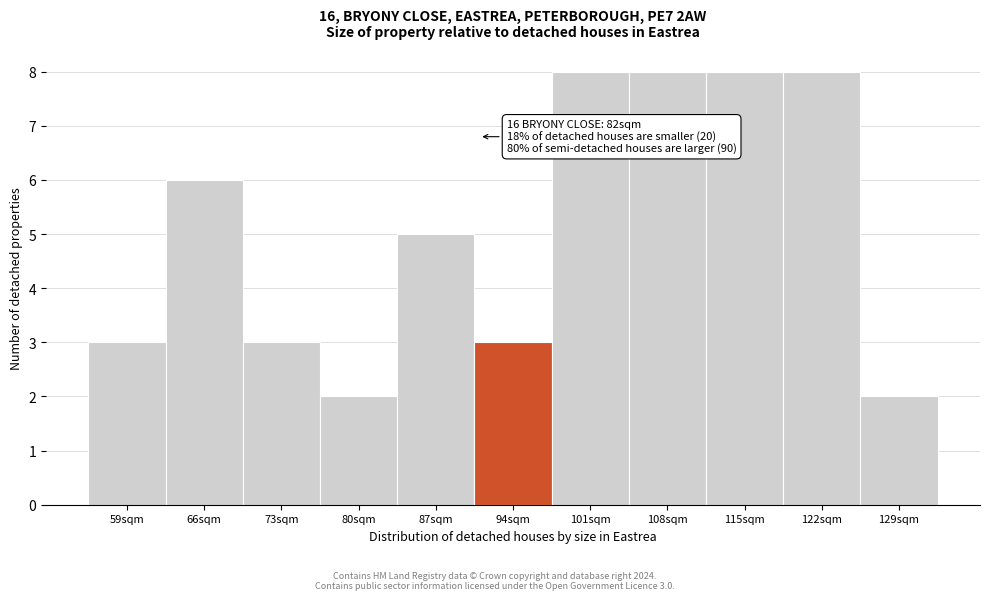

Reading right to left, transcribe all the data shown in this chart.

2	8	8	8	8	3	5	2	3	6	3